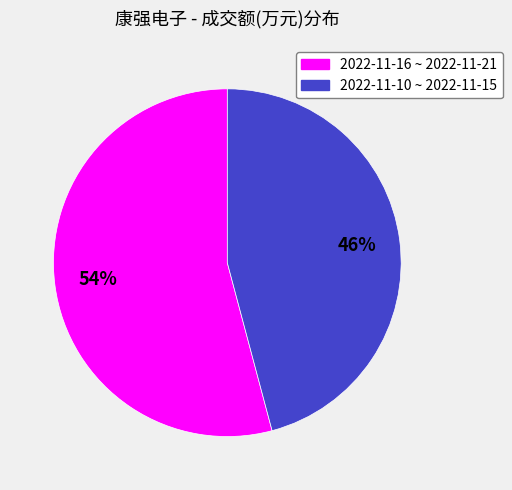

To the nearest percent, what is the difference between the largest and smallest slice percentages?

8%